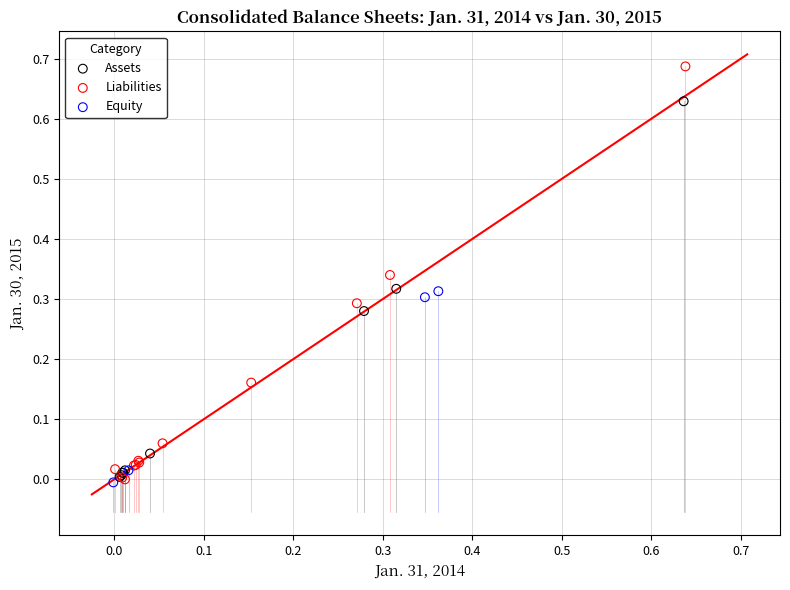

Which series has the widest spread of Y values?

Liabilities